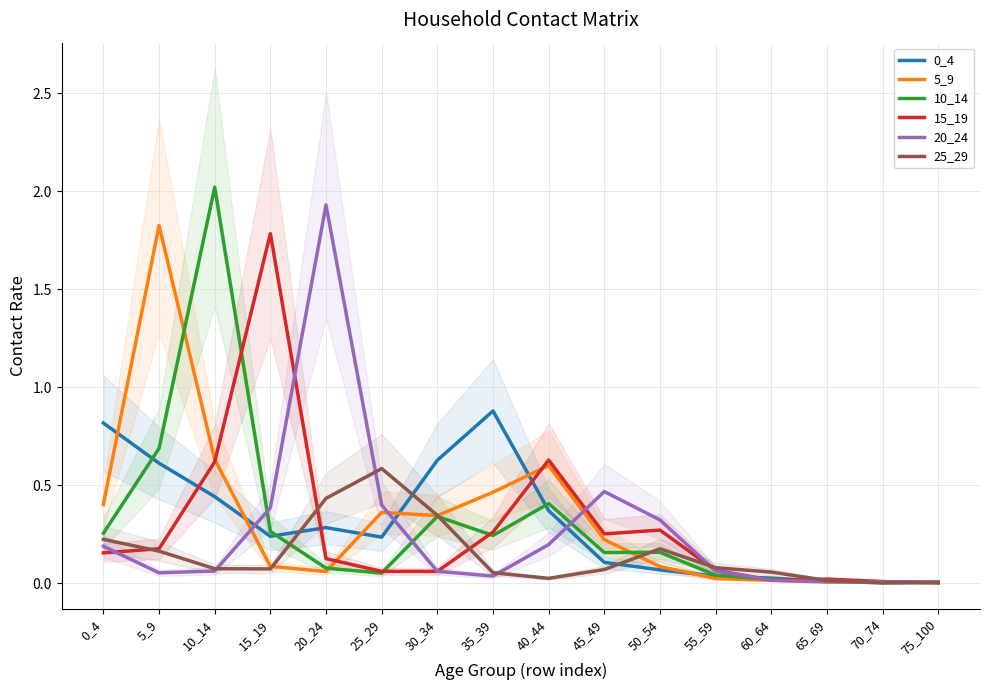

Is it true that 15_19 equals 0.9 at 10_14?

False